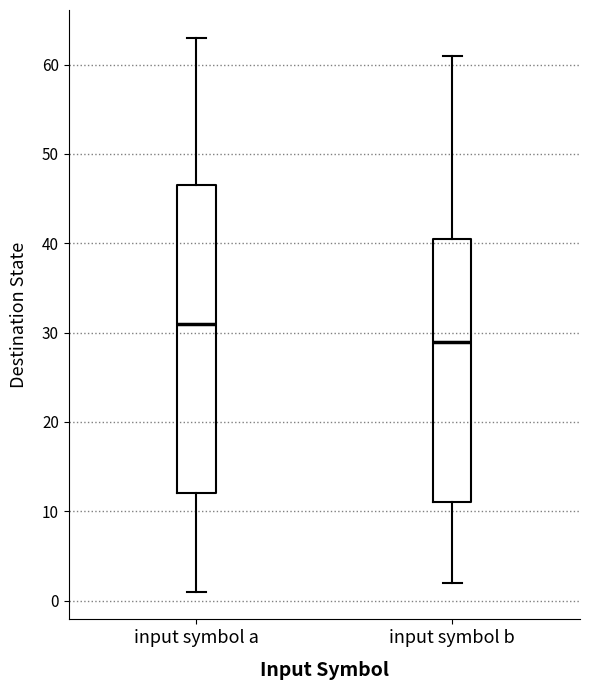

Comparing the boxes themselves (not the whiskers), which one is the tallest?

input symbol a